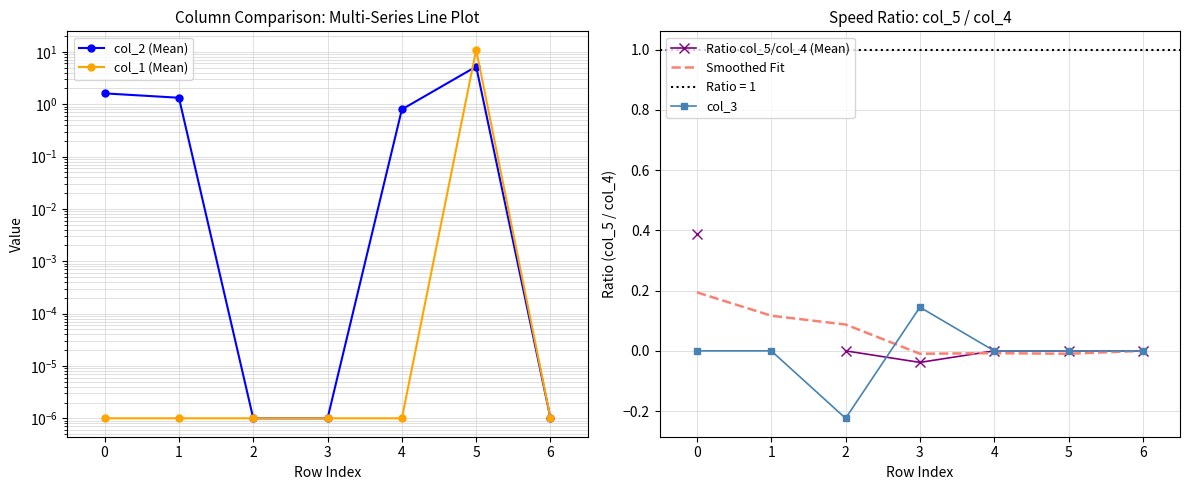

The Smoothed Fit series shows 0.1 at 6. True or false?

False